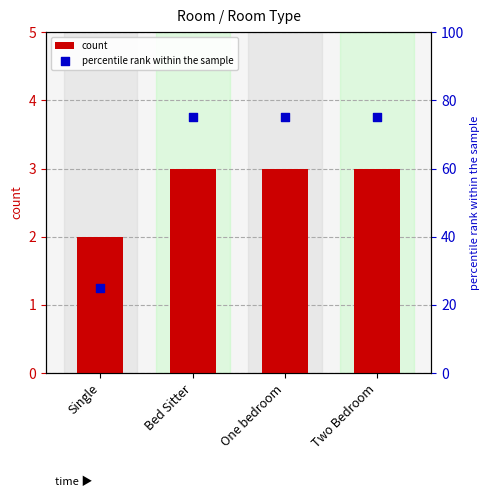

What are all the series names shown in the legend?

count, percentile rank within the sample